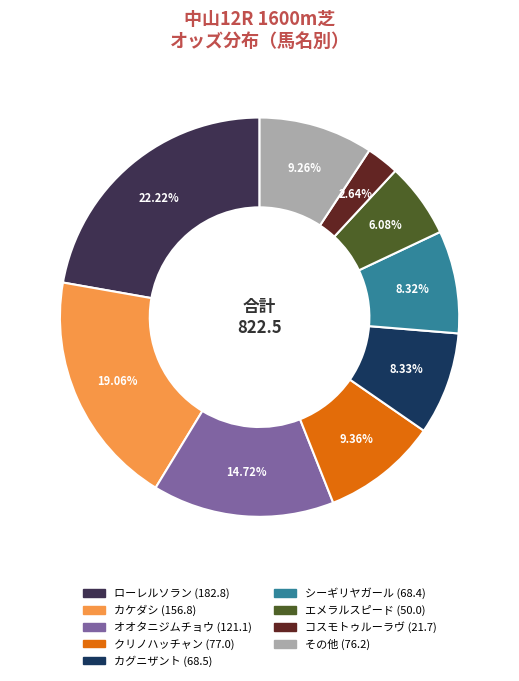

Does any single category account for the majority?

No